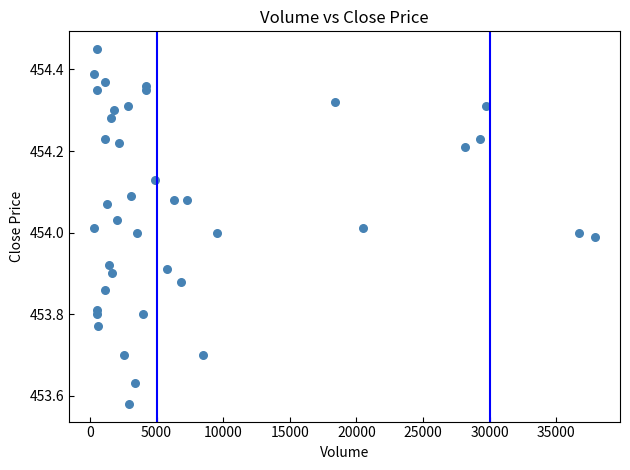

What is the range of Y values (max minus min)?

0.9